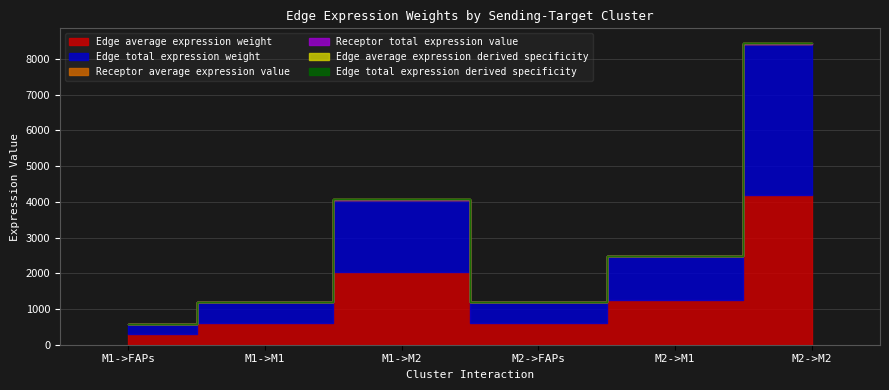

True or false: Receptor average expression value has more than 0 interior local peaks.

True